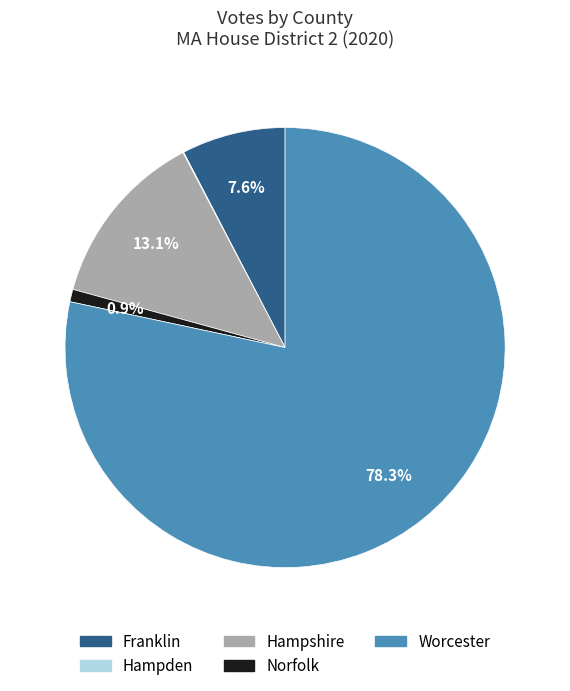

Does any single category account for the majority?

Yes